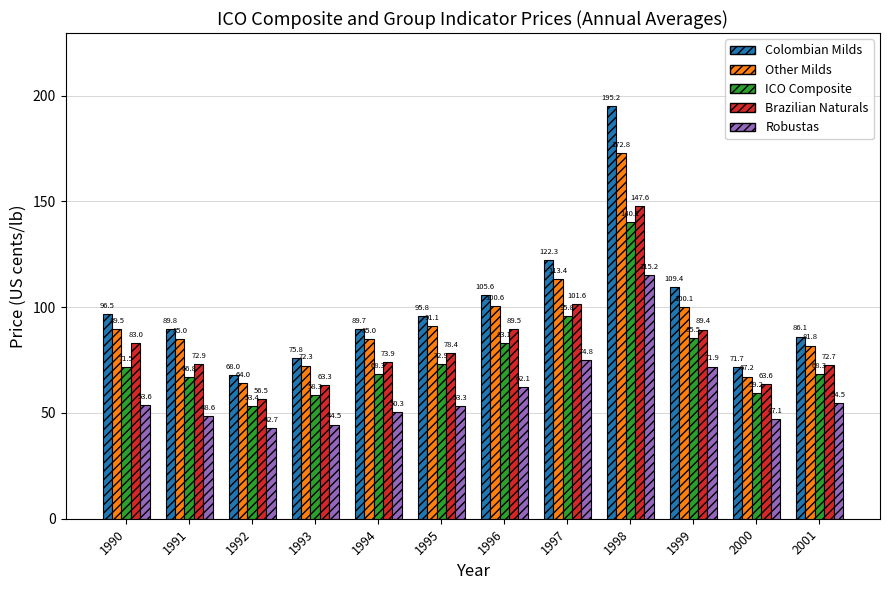

What is the greatest value displayed?

195.2